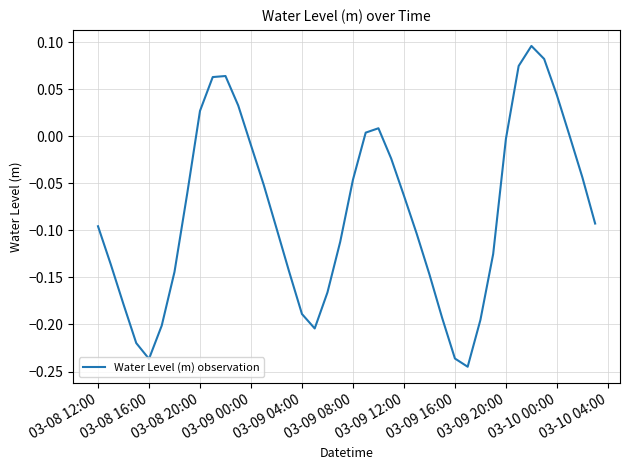

Does the chart display data point markers on the line(s)?

No